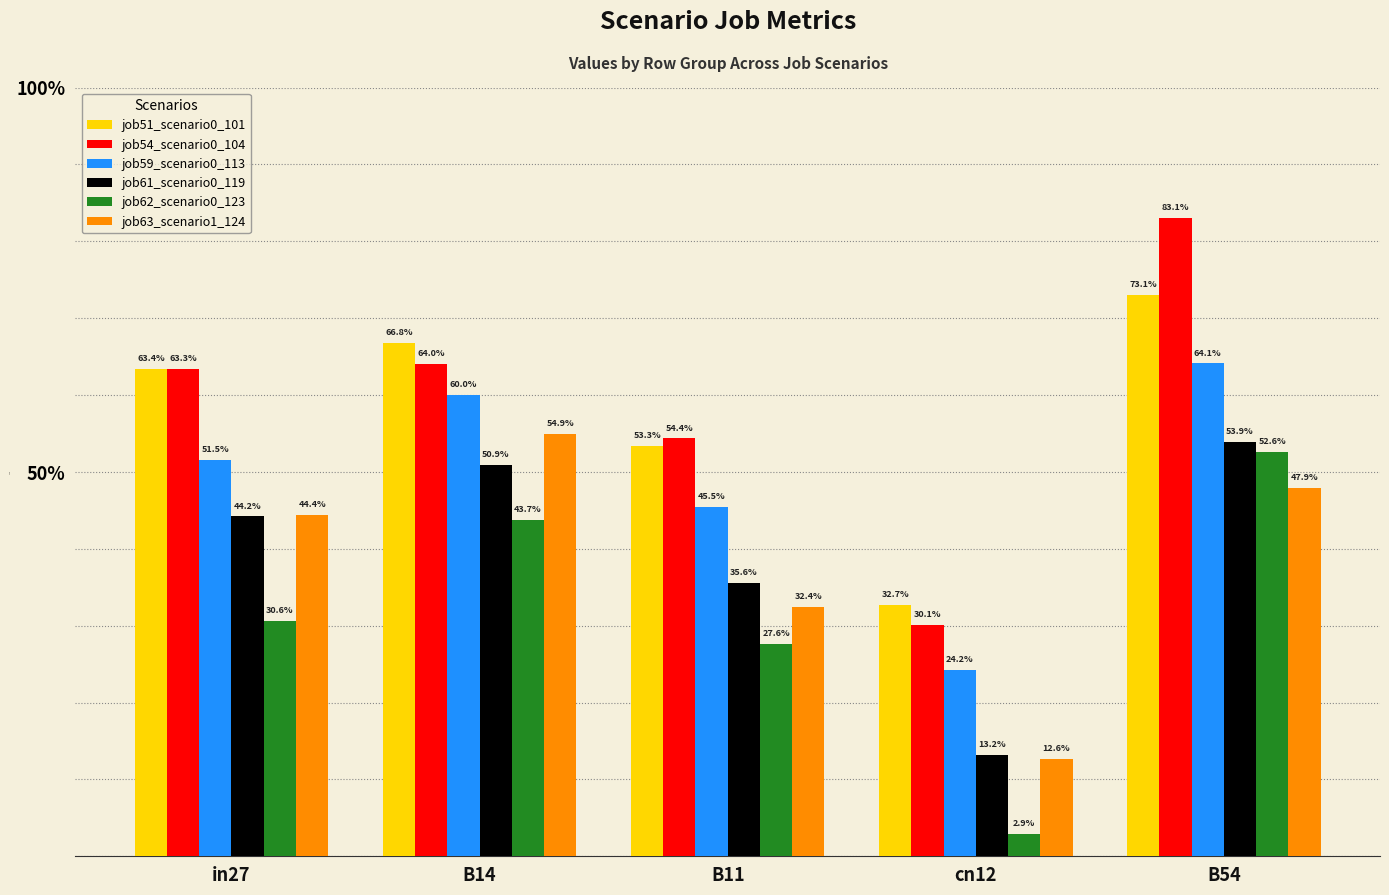

Which series changed the most between in27 and cn12?

job54_scenario0_104